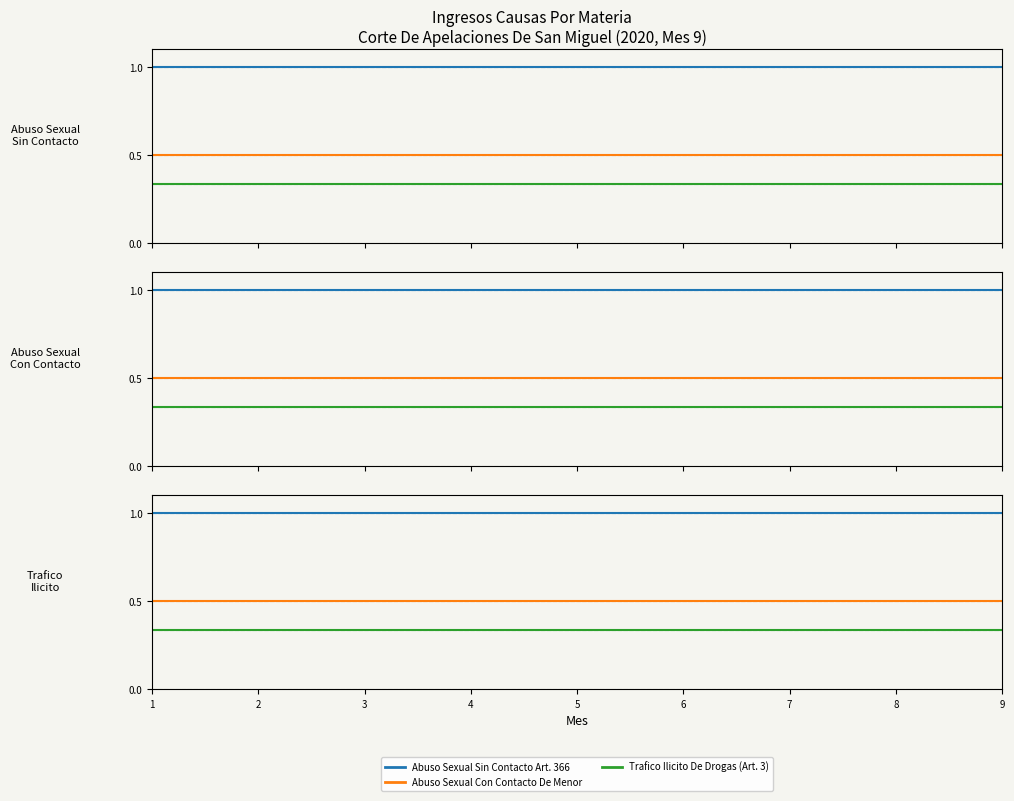

The Abuso Sexual Con Contacto De Menor series shows 0.3 at 5. True or false?

False